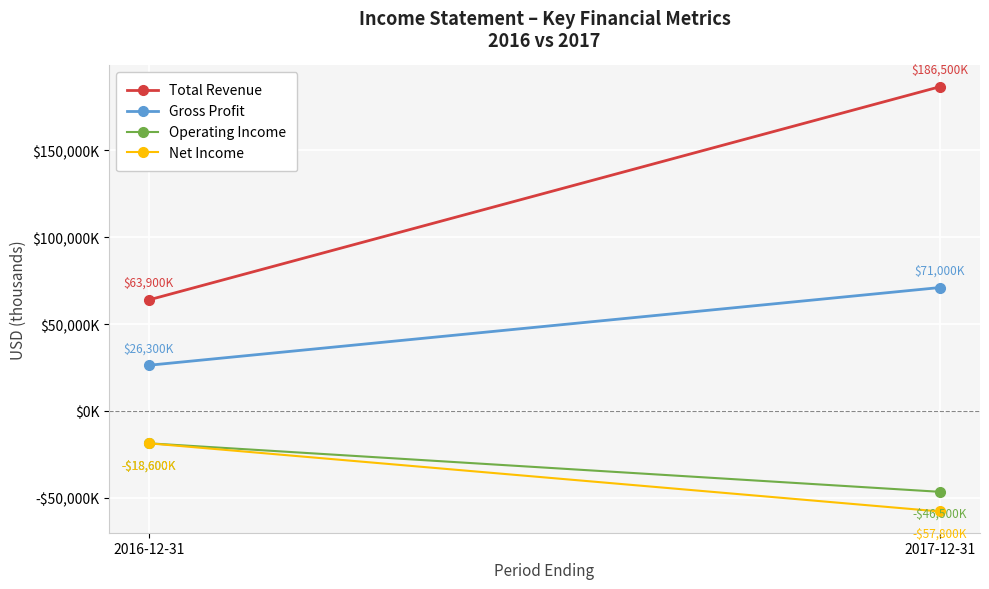

Count the number of data series in this chart.

4